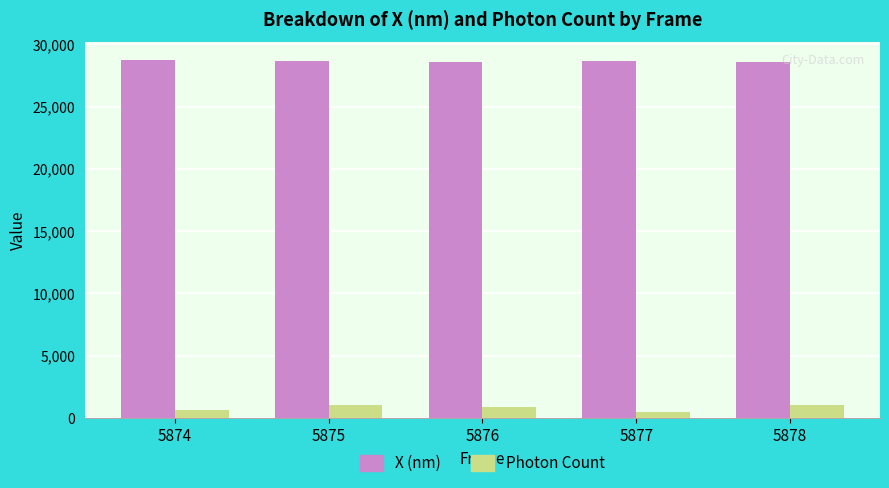

Is the value of X (nm) at 5877 greater than the value of Photon Count at 5878?

Yes